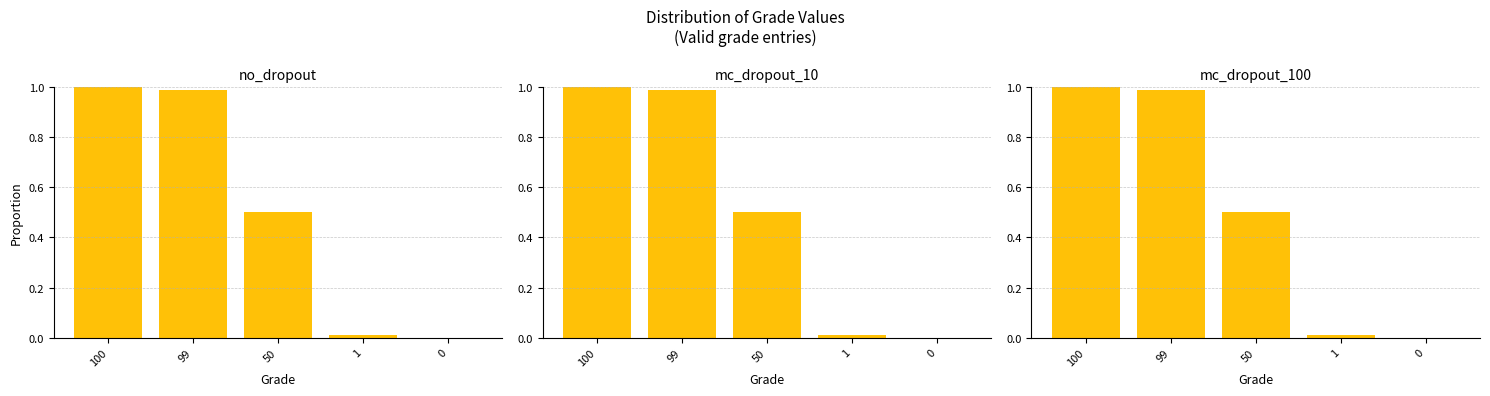

Reading left to right, list all the values displayed in this chart.

100=1.0	99=1.0	50=0.5	1=0.0	0=0.0